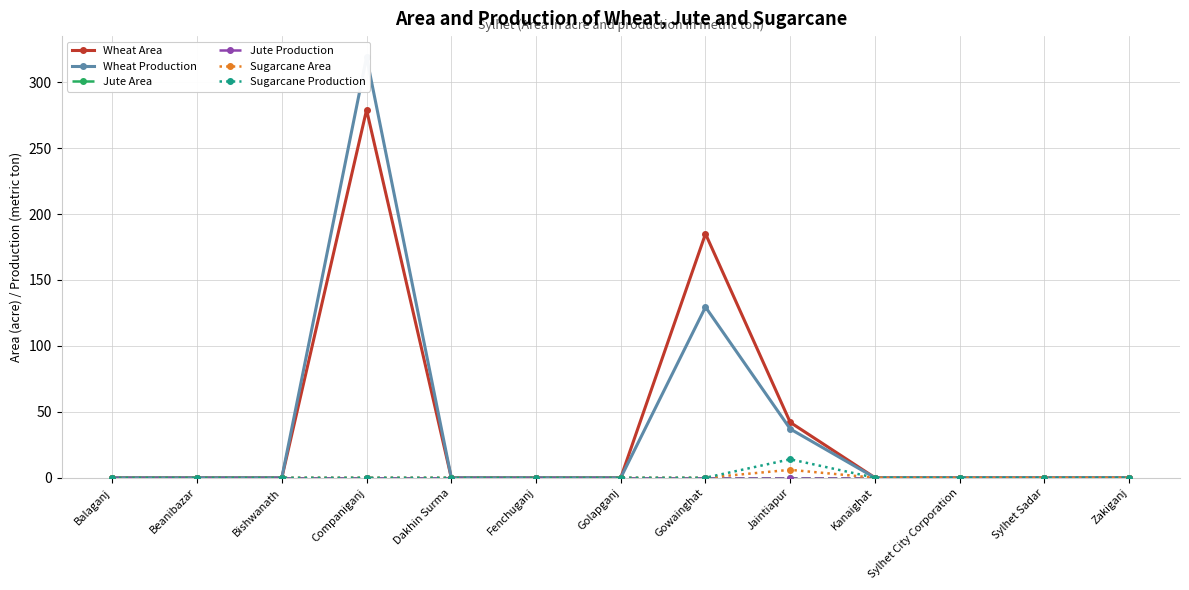

True or false: Jute Production has a value of 0.0 at Fenchuganj.

True